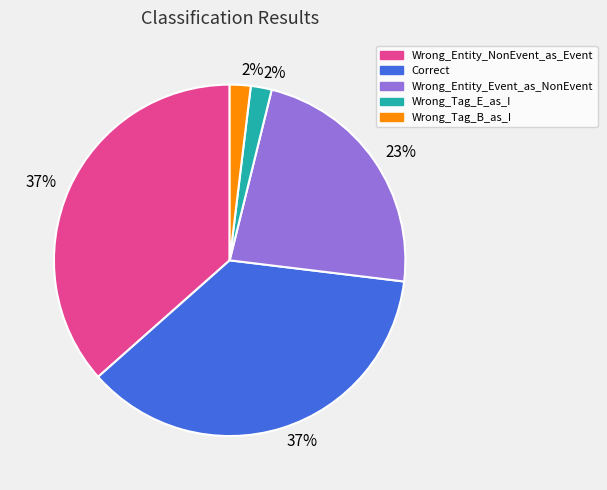

To the nearest percent, what portion does Correct represent?

37%